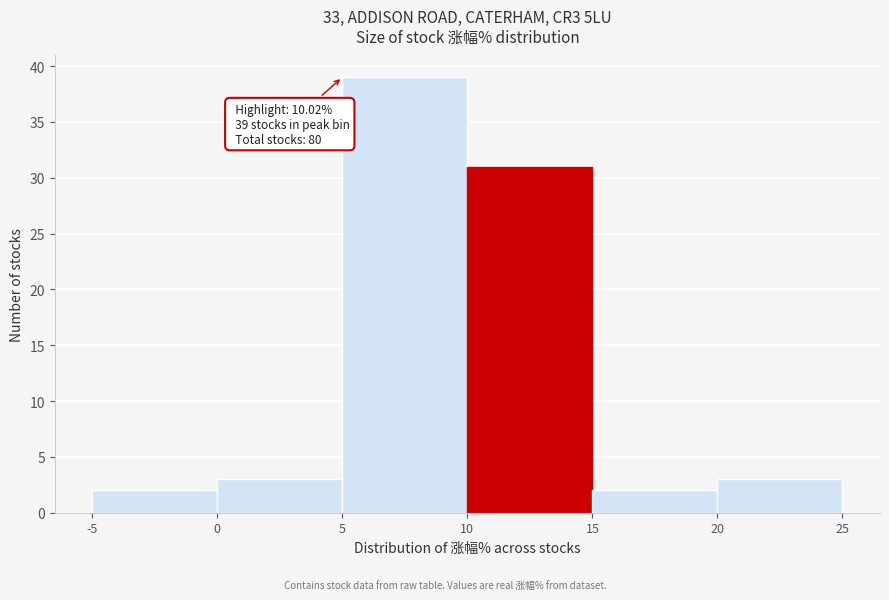

Over which range of the x-axis is the bar tallest?

5 to 10